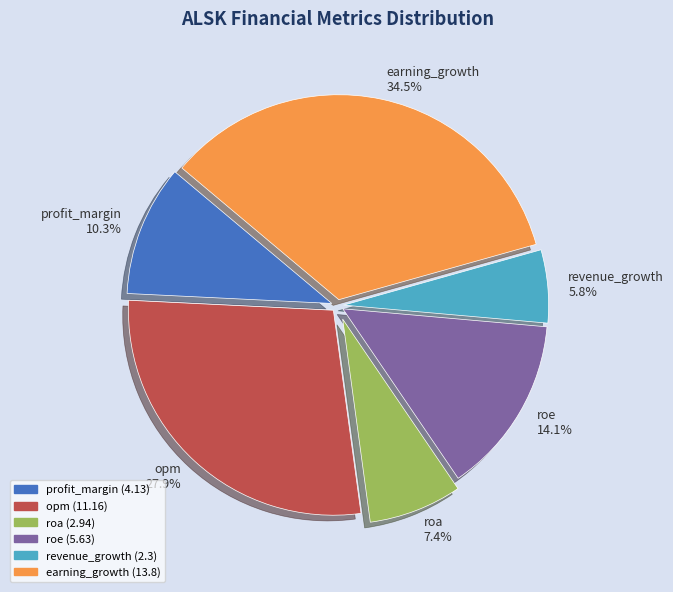

What is the smallest slice in the pie chart?

revenue_growth